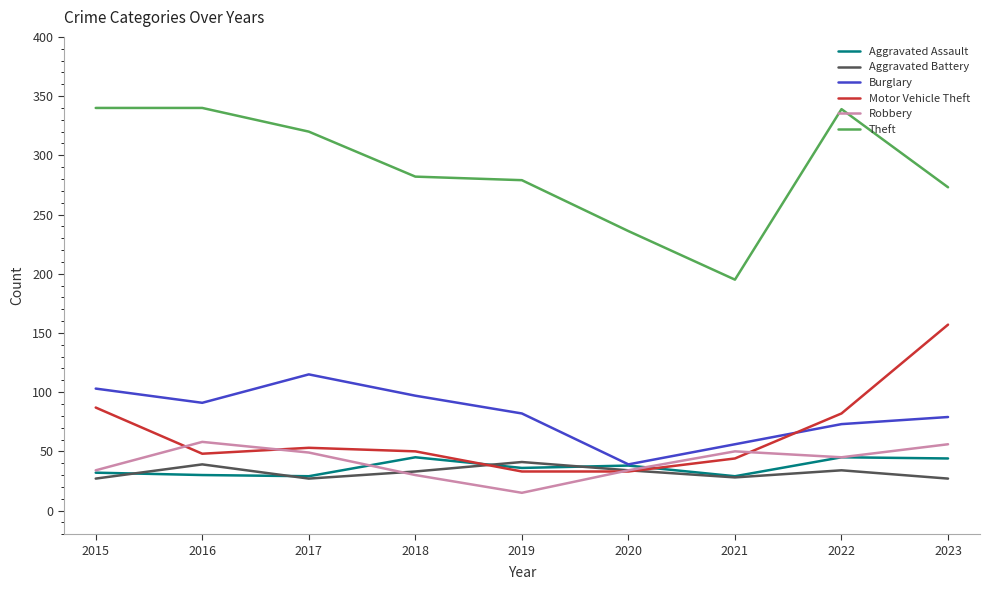

How many series are shown in this chart?

6